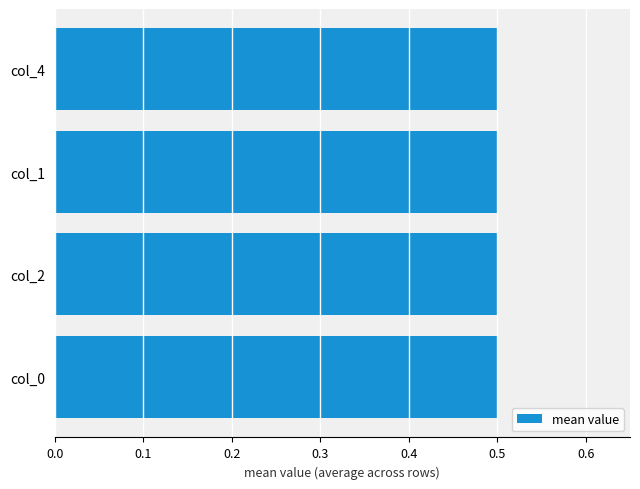

What is the sum of all col_2 values?

8